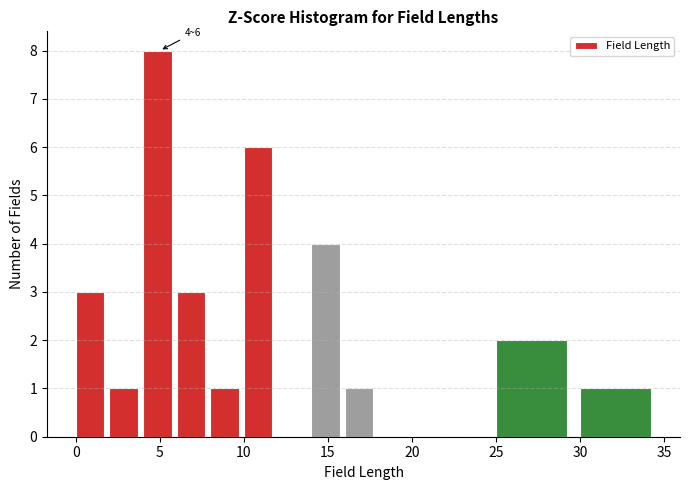

Over which range of the x-axis is the bar tallest?

4 to 6